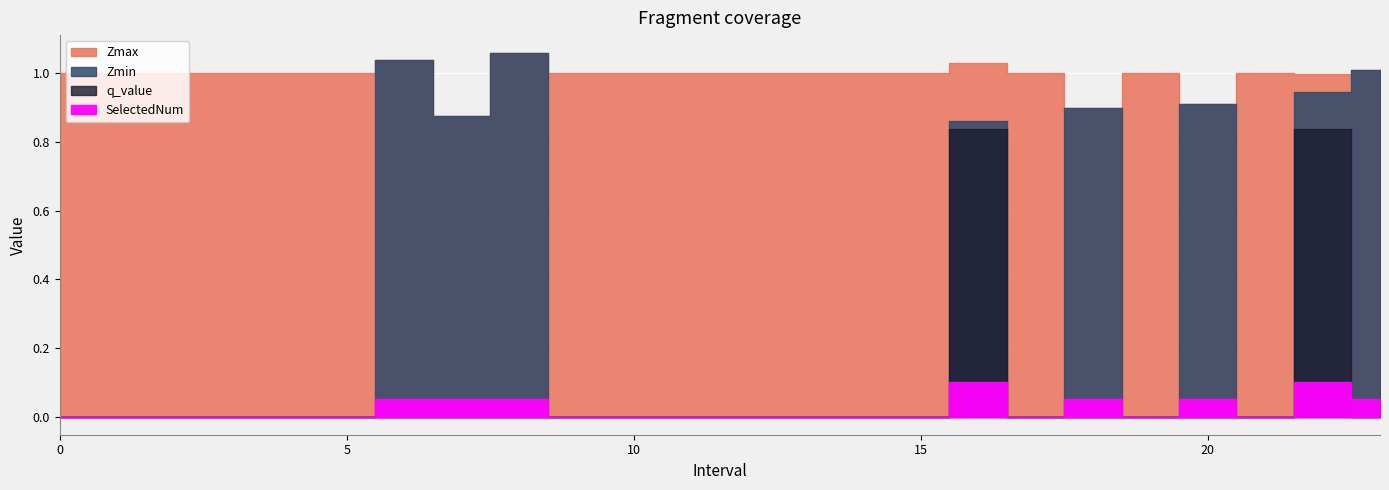

The value of Zmin at 20 is 0.9. True or false?

True